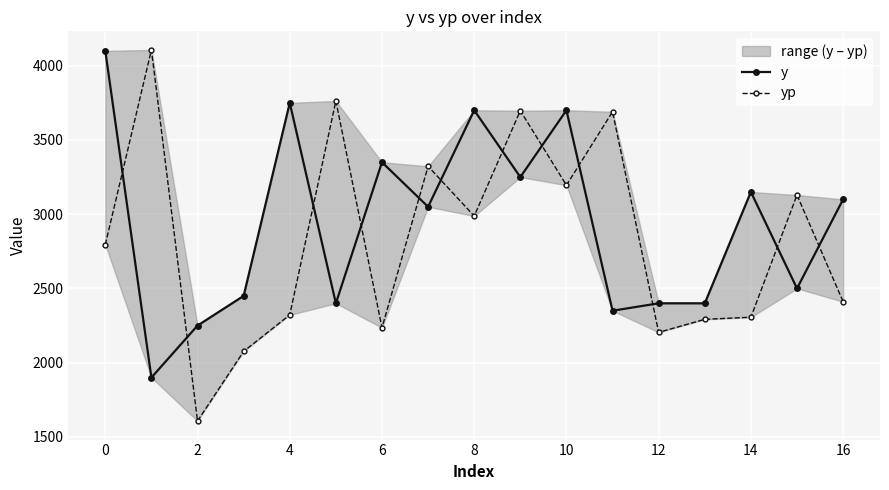

Between 16 and 11, which series saw the biggest shift?

y